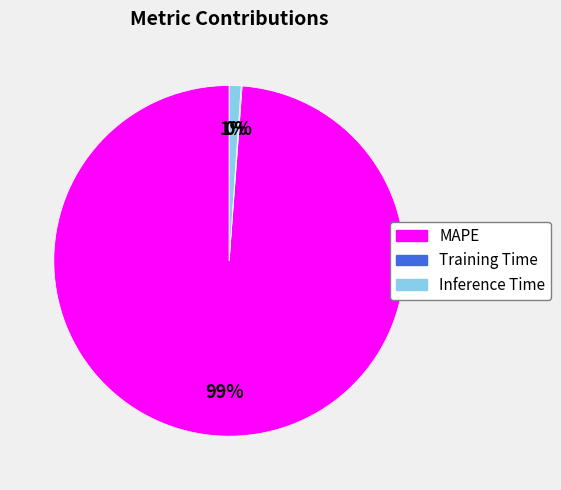

The MAPE slice represents 99% of the pie. True or false?

True